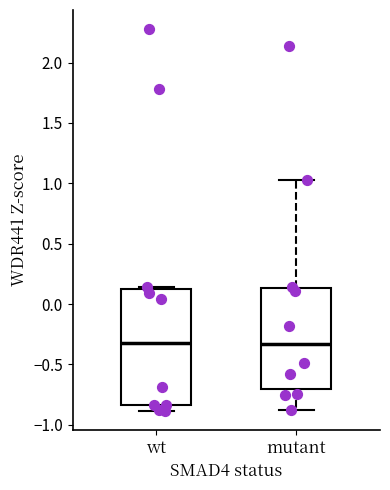

Reading left to right, read every box against the y-axis: the position of its median line, the range the box covers, and the ends of its whiskers. The values are not printed on the chart, so give them approximately, as read against the axis.

wt: median -0.30, box -0.85 to 0.15, whiskers -0.90 to 0.15
mutant: median -0.35, box -0.70 to 0.15, whiskers -0.90 to 1.05